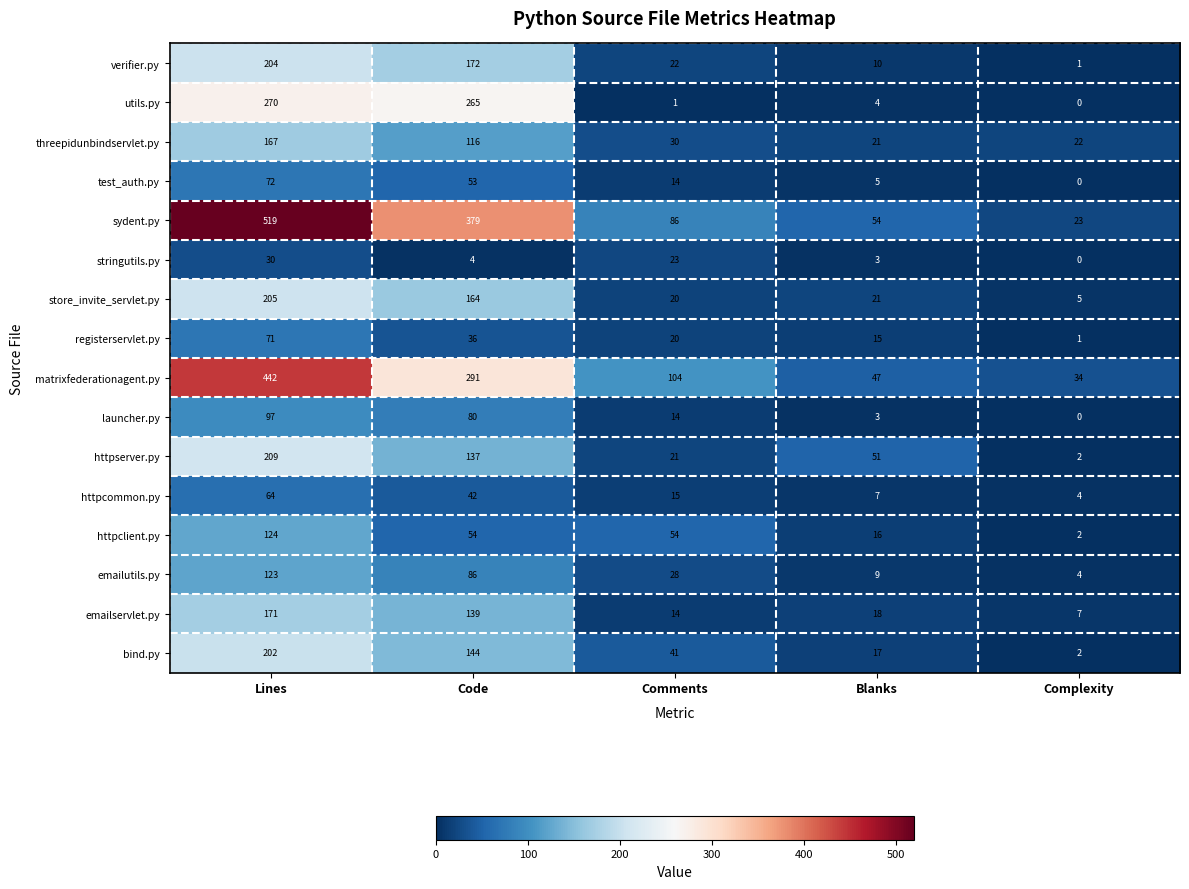

What is the greatest value displayed?

519